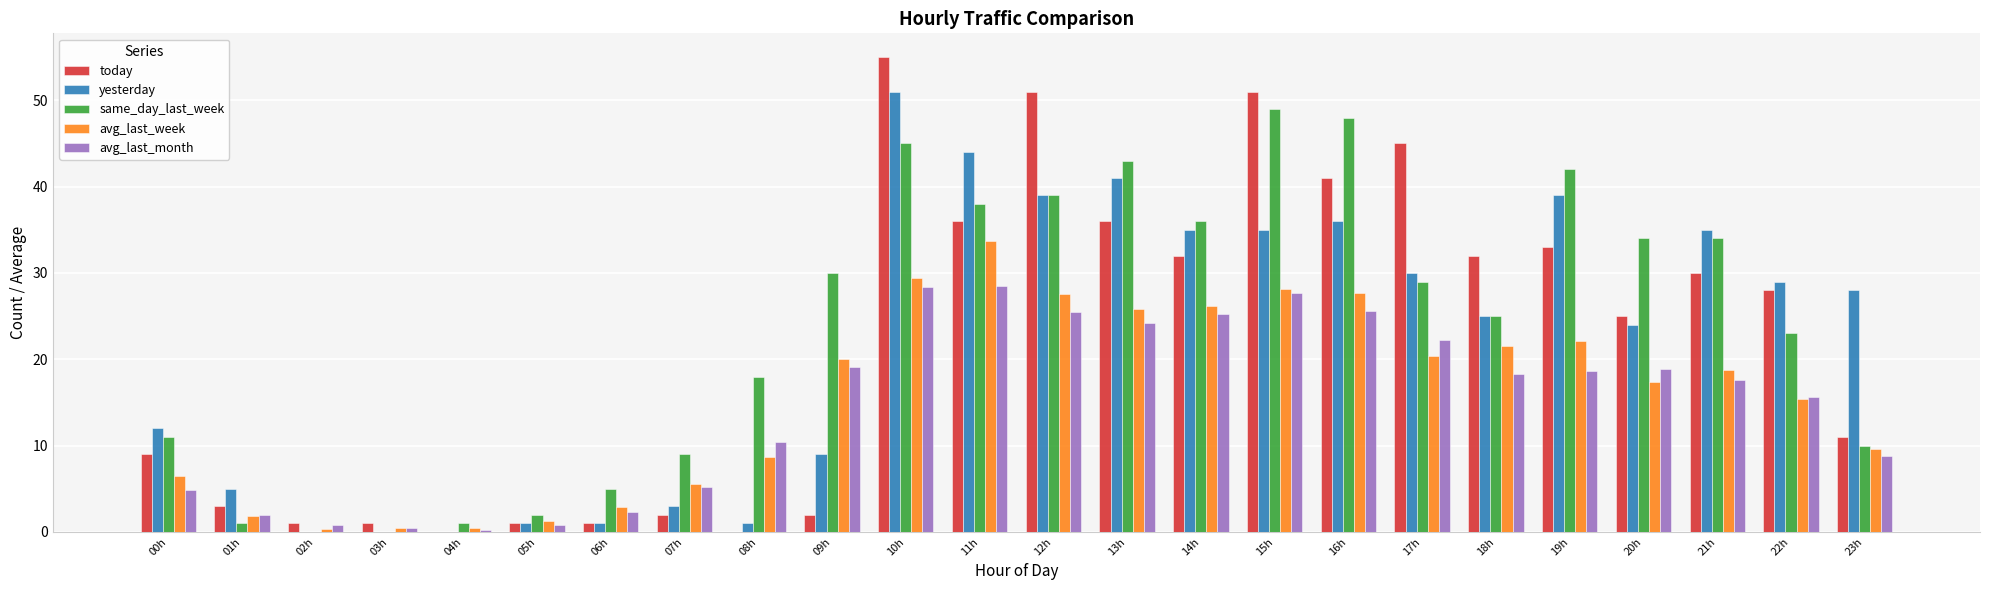

Is it true that avg_last_week equals 20.4 at 17h?

True